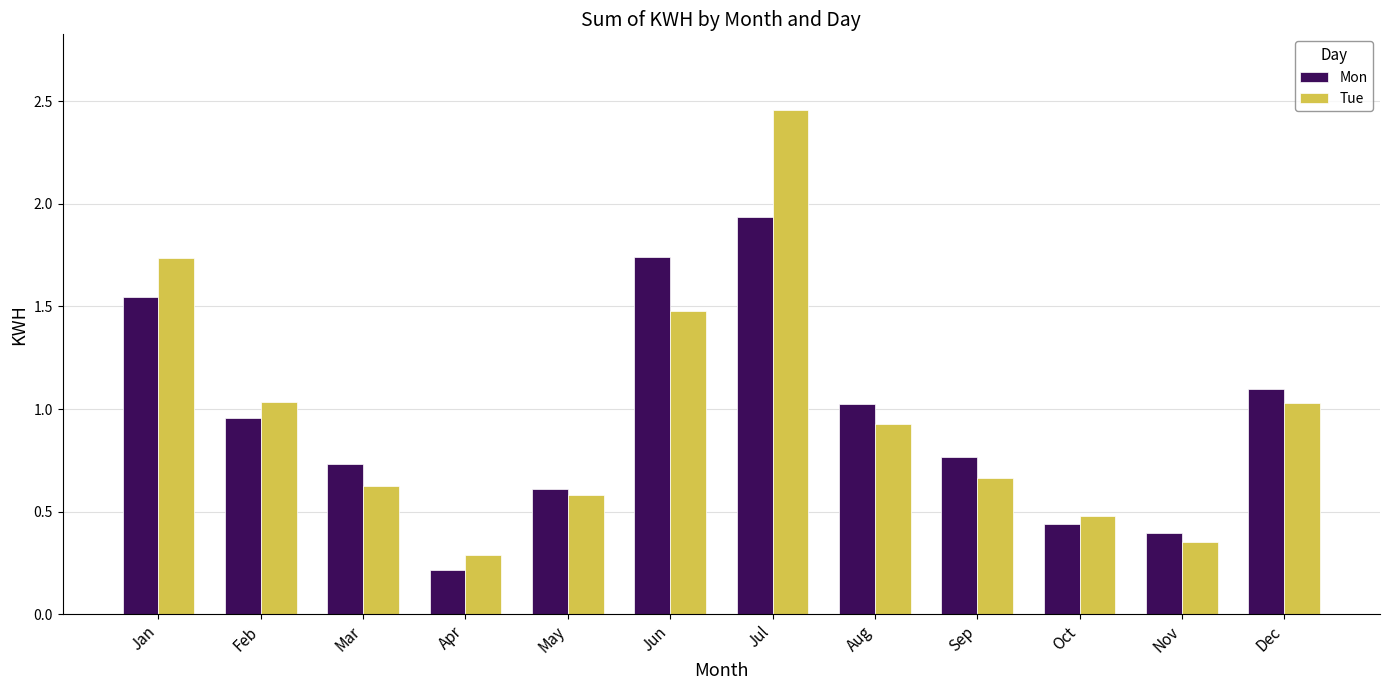

What is the sum of the Mon values at Aug and Mar?

1.8